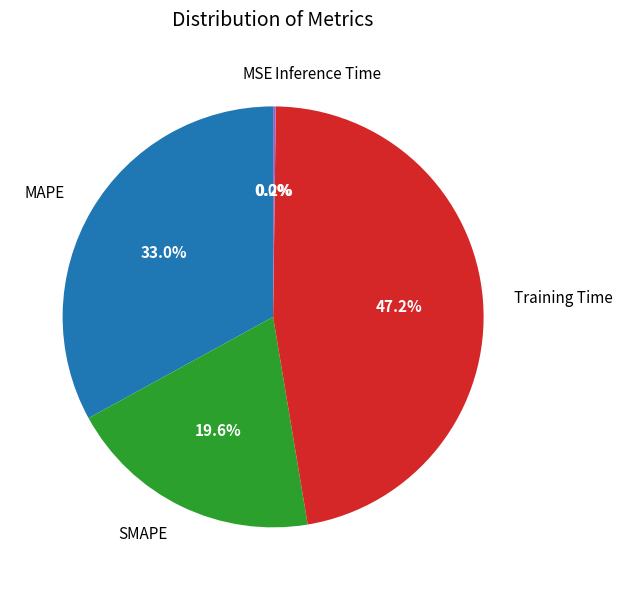

What is the ratio of the value at SMAPE to the value at MAPE?

0.6